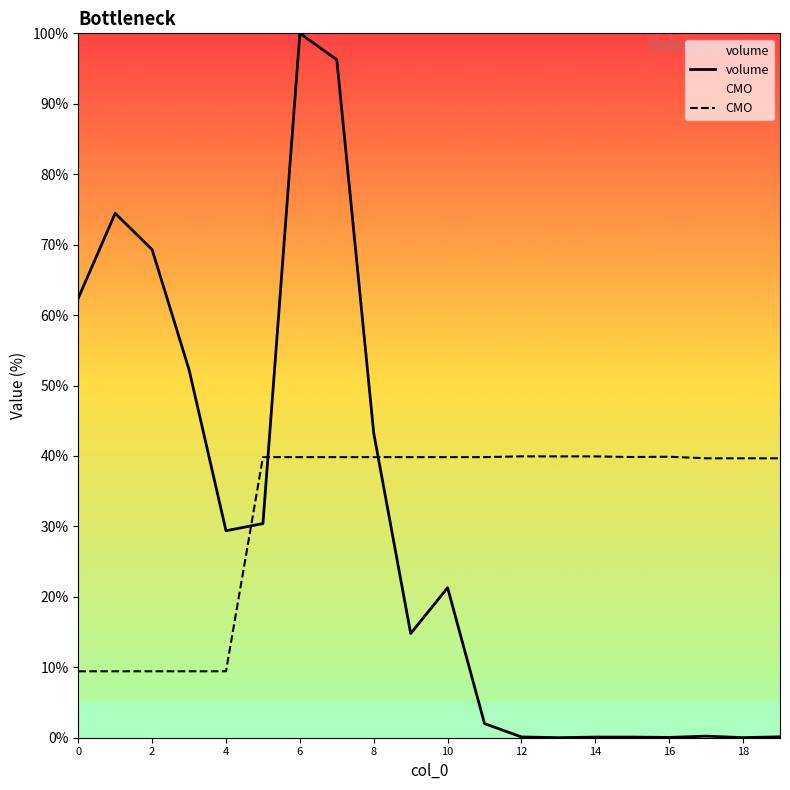

True or false: volume and CMO cross at least once.

True